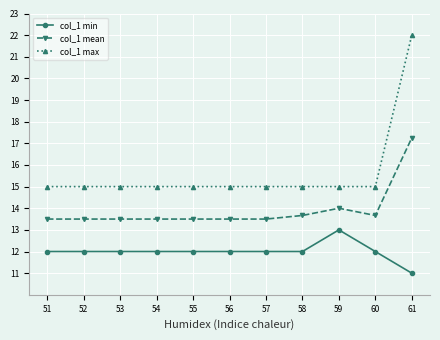

How many col_1 min values are between 12 and 13?

10